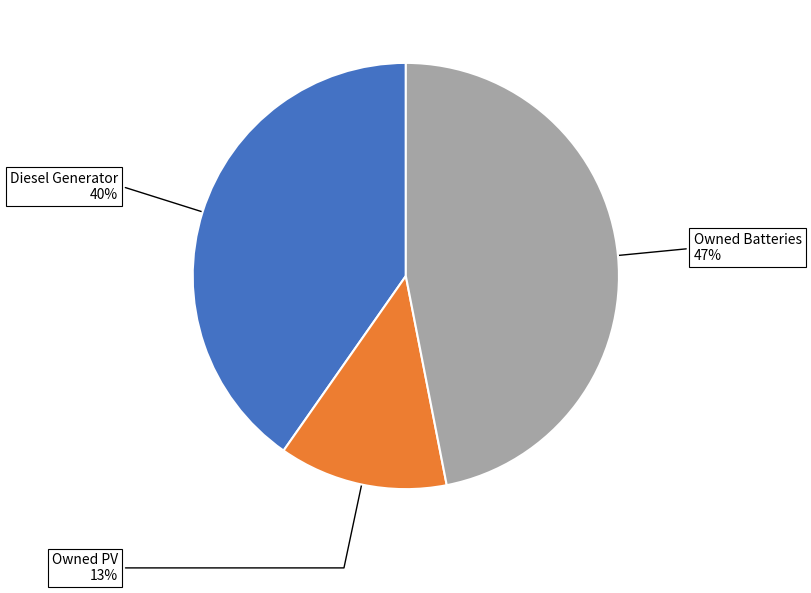

To the nearest percent, what is the average slice percentage?

33%